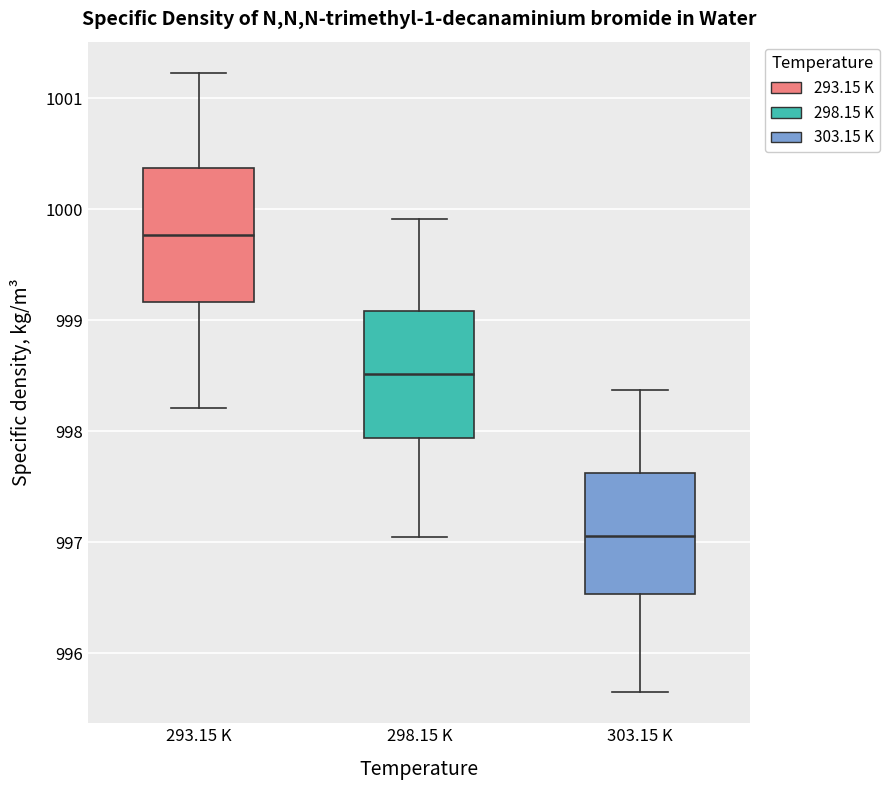

Where is the lower edge of the box for 303.15 K on the y-axis? The values are not printed on the chart, so give them approximately, as read against the axis.

996.5